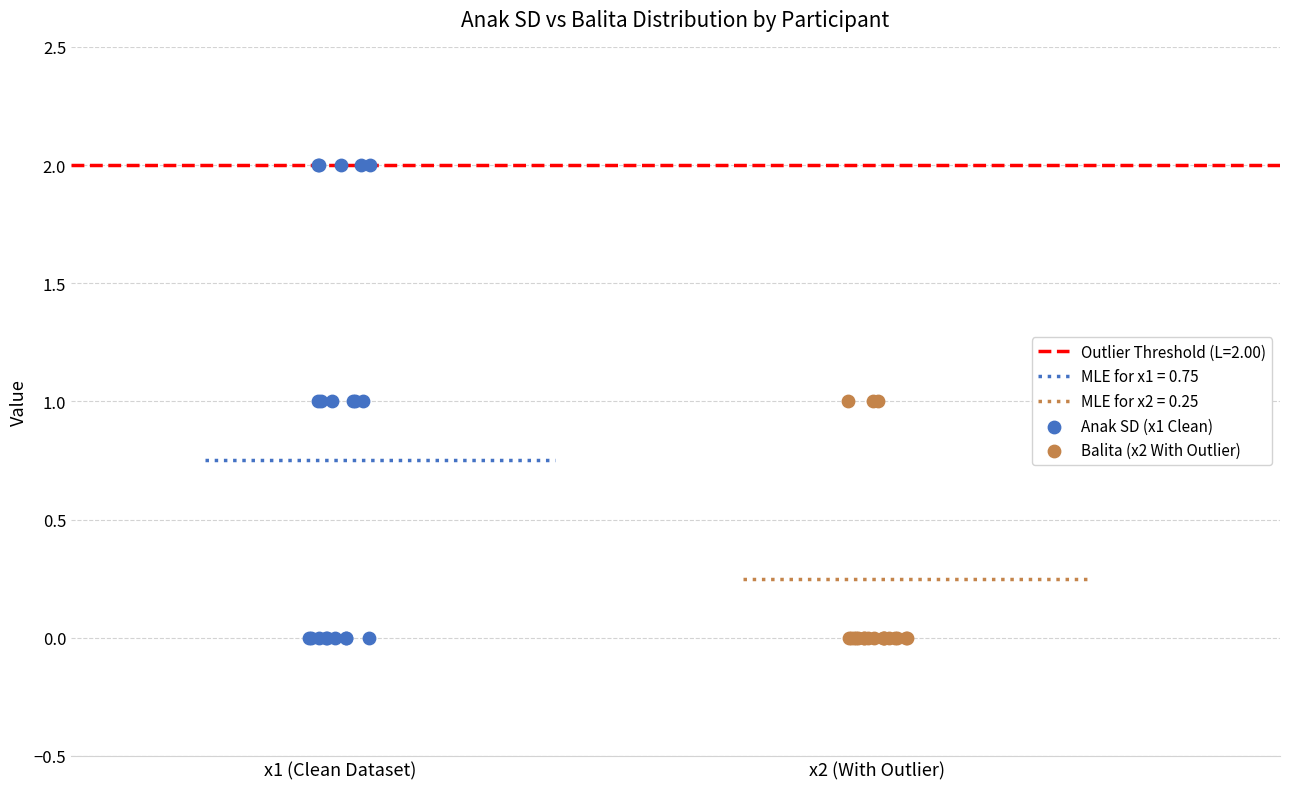

Which series has the largest Y range (max minus min)?

Anak SD (x1 Clean)